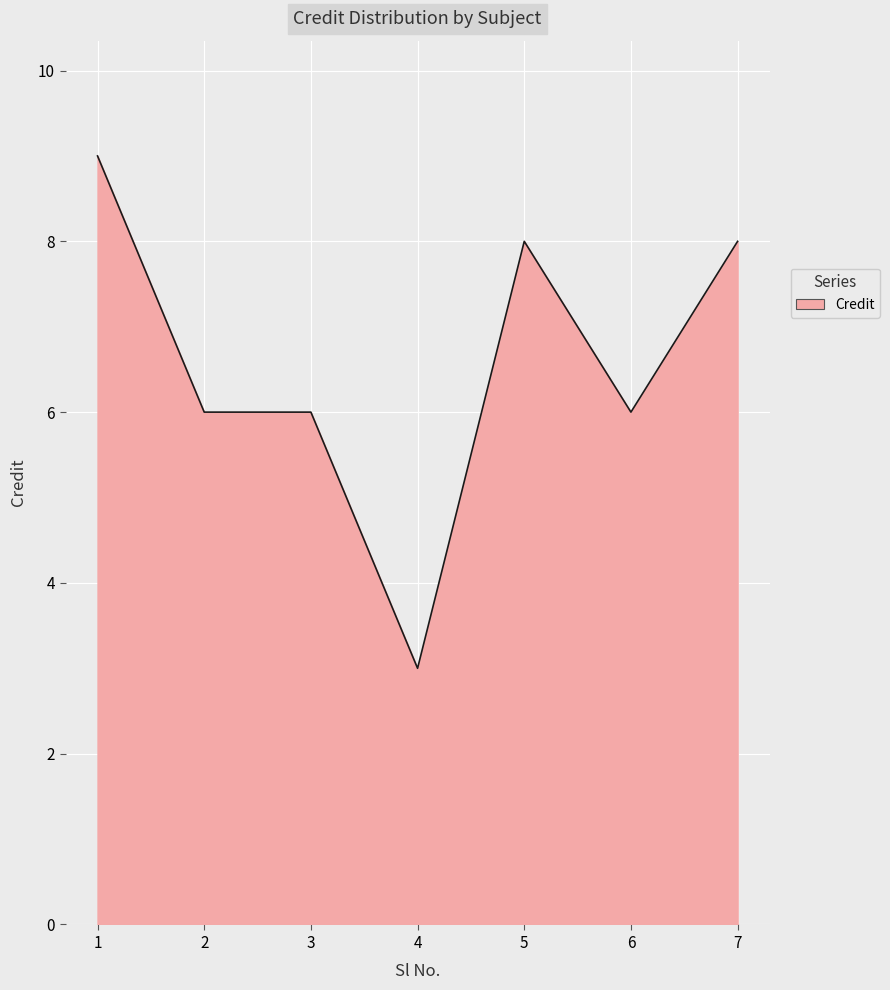

How many series are shown in this chart?

1